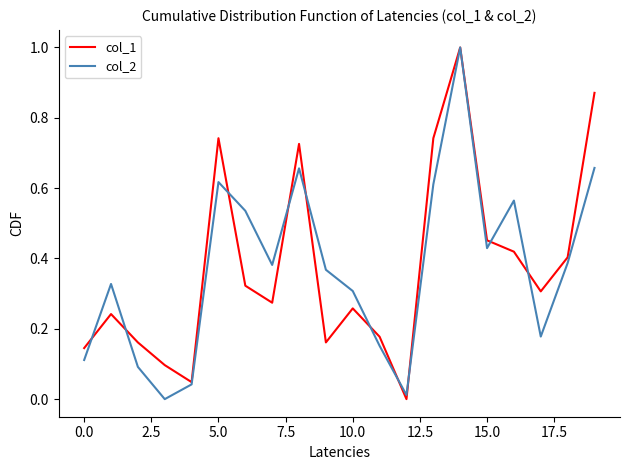

What is the greatest value displayed?

1.0